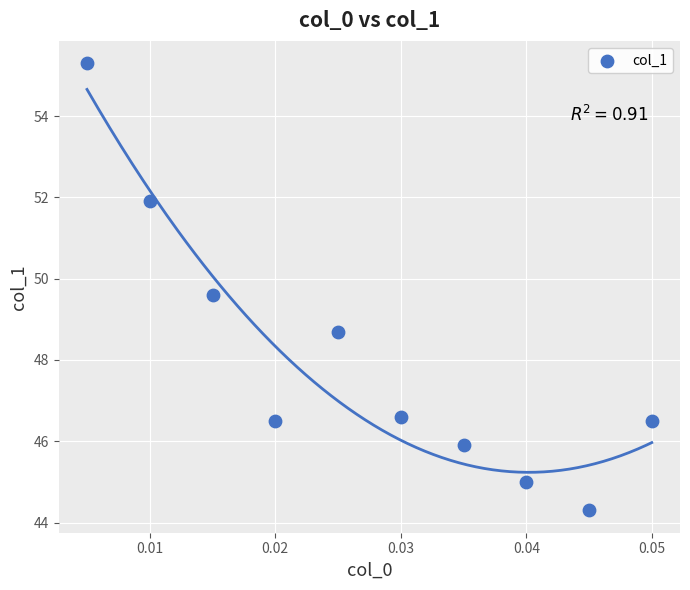

What Y value in the scatter plot is closest to 49?

48.7